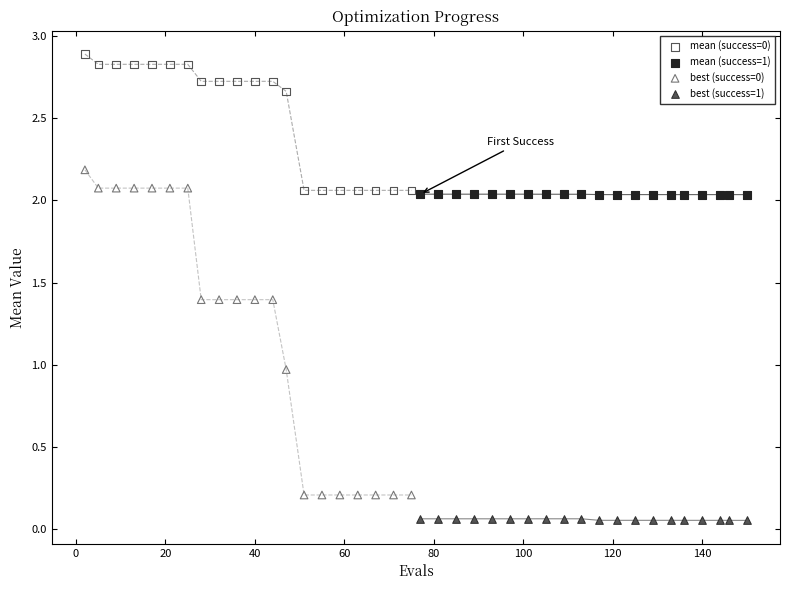

Which series contains the highest Y value?

mean (success=0)